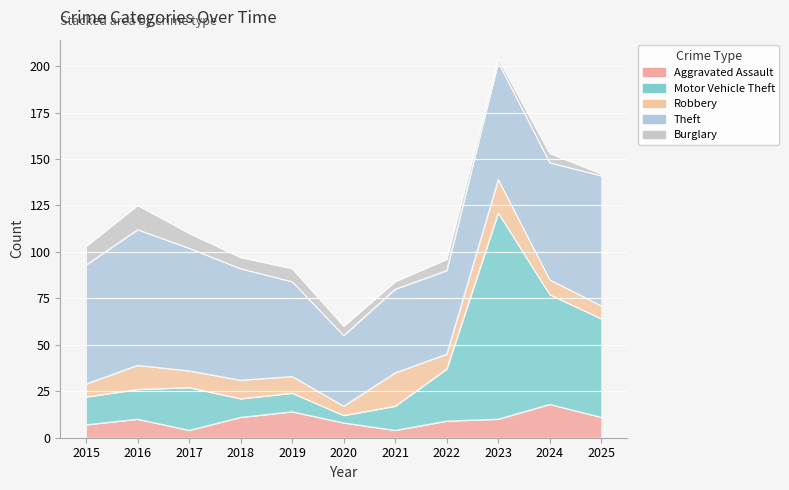

At which category does Aggravated Assault reach its first local peak?

2016